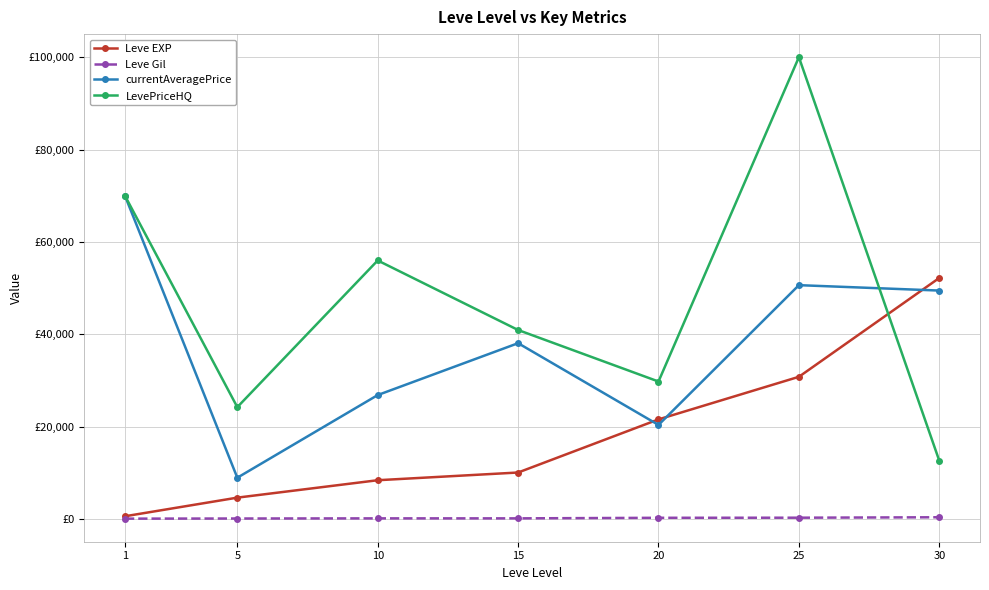

What are all the series names shown in the legend?

Leve EXP, Leve Gil, currentAveragePrice, LevePriceHQ